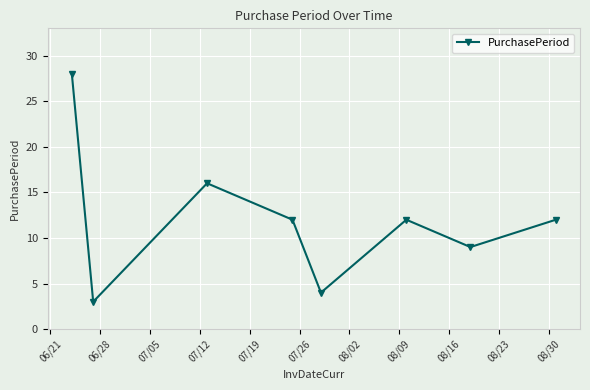

Reading left to right, extract all data points from this chart.

28	3	16	12	4	12	9	12